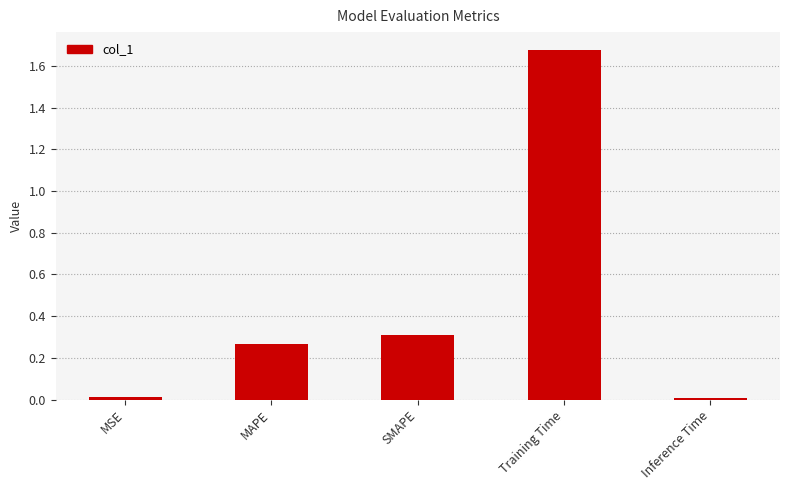

What position from the left is MAPE?

2